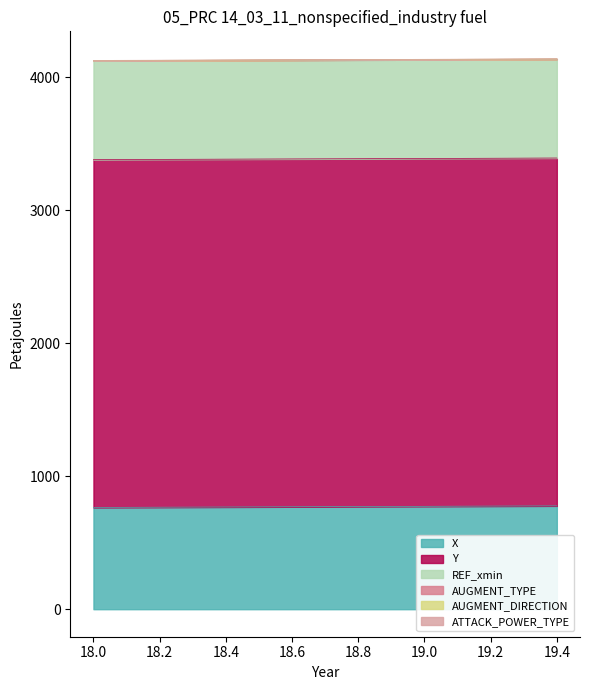

What is the sum of the X values at 18.1 and 18.7?

1537.7